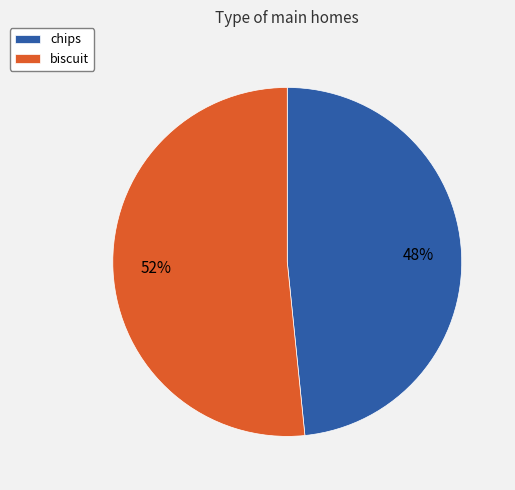

Is it true that biscuit is 63% of the pie?

False